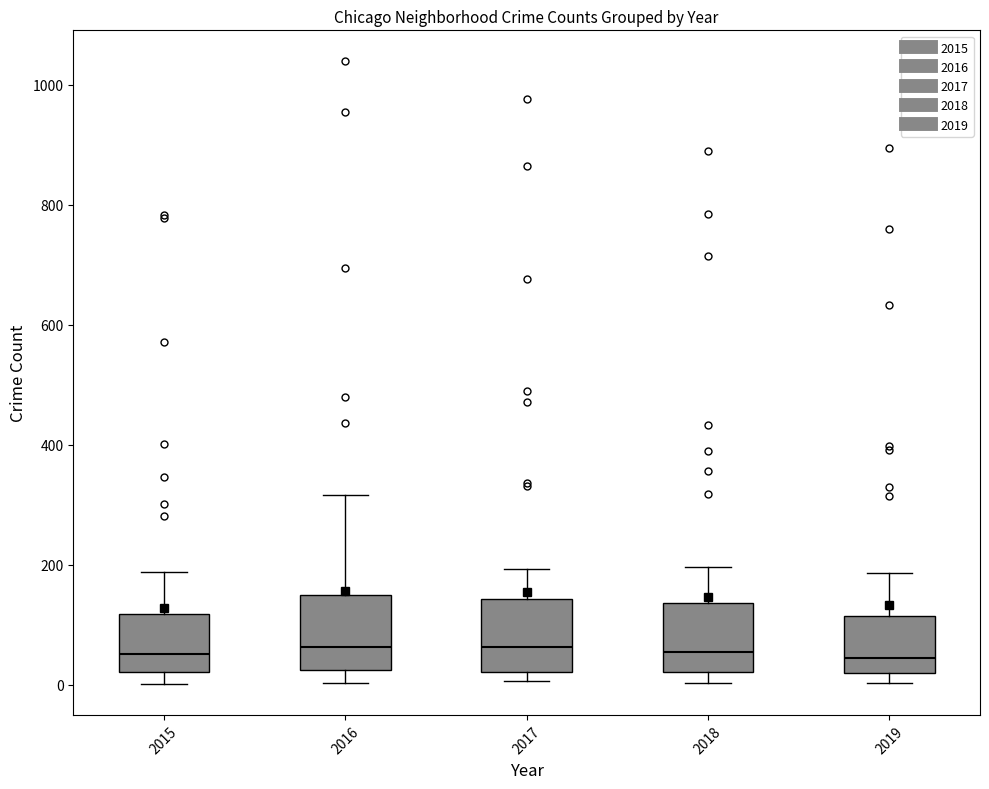

Reading left to right, transcribe this box plot: for each box, give where its median line is, the range the box spans, and where its two whiskers end, as read against the y-axis. The values are not printed on the chart, so give them approximately, as read against the axis.

2015: median 60, box 20 to 120, whiskers 0 to 180
2016: median 60, box 20 to 160, whiskers 0 to 320
2017: median 60, box 20 to 140, whiskers 0 to 200
2018: median 60, box 20 to 140, whiskers 0 to 200
2019: median 40, box 20 to 120, whiskers 0 to 180